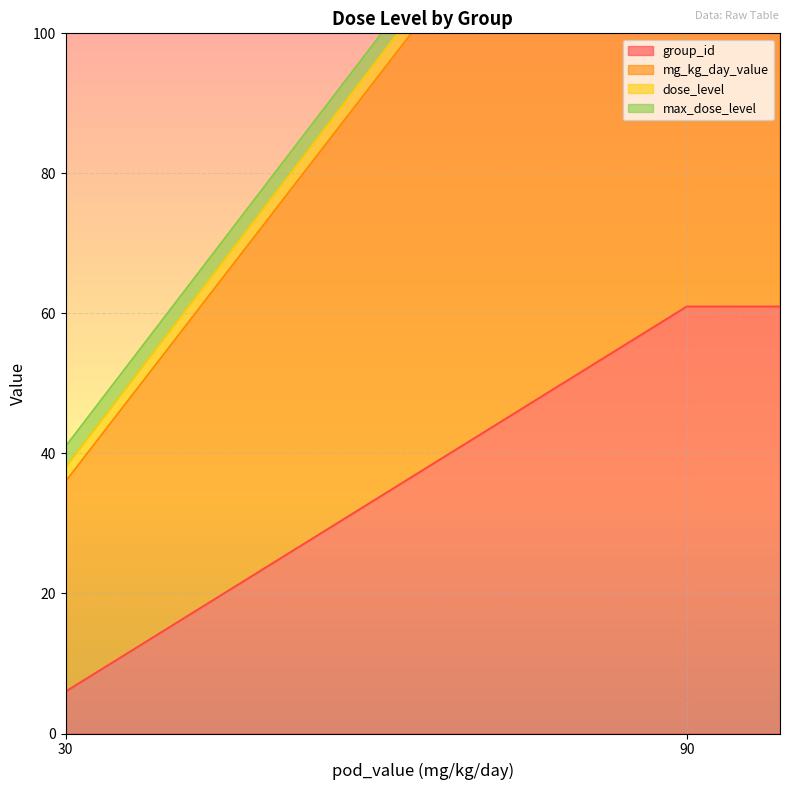

True or false: mg_kg_day_value and max_dose_level intersect in this chart.

False